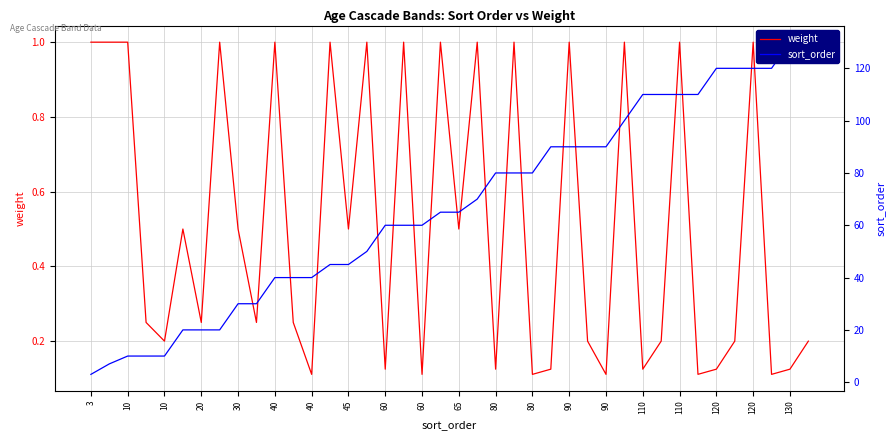

Rank the series at 110 from highest to lowest value.

sort_order, weight